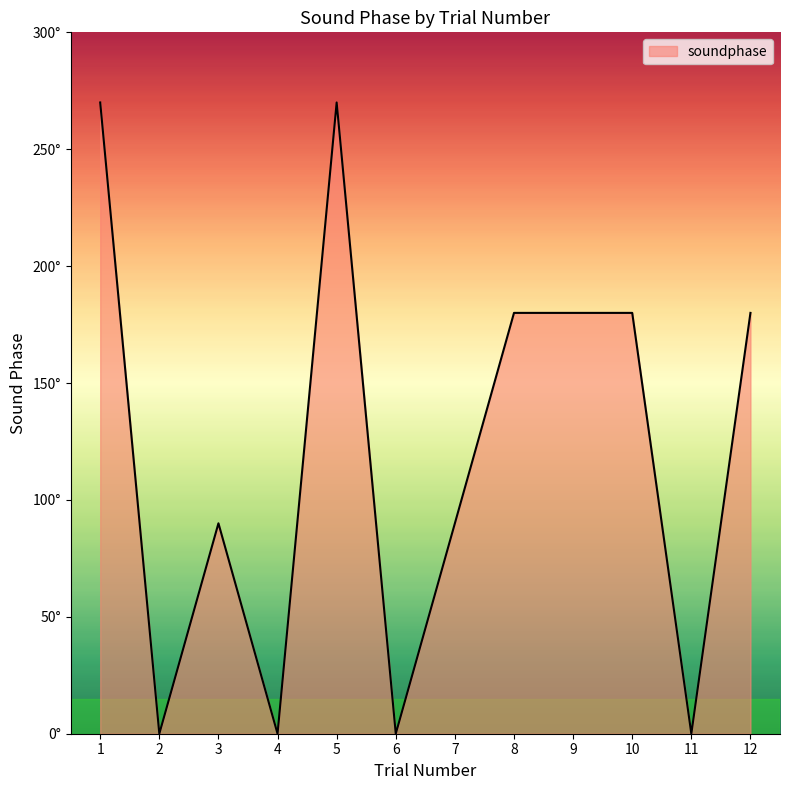

True or false: there are more than 2 points higher than both neighbors.

False